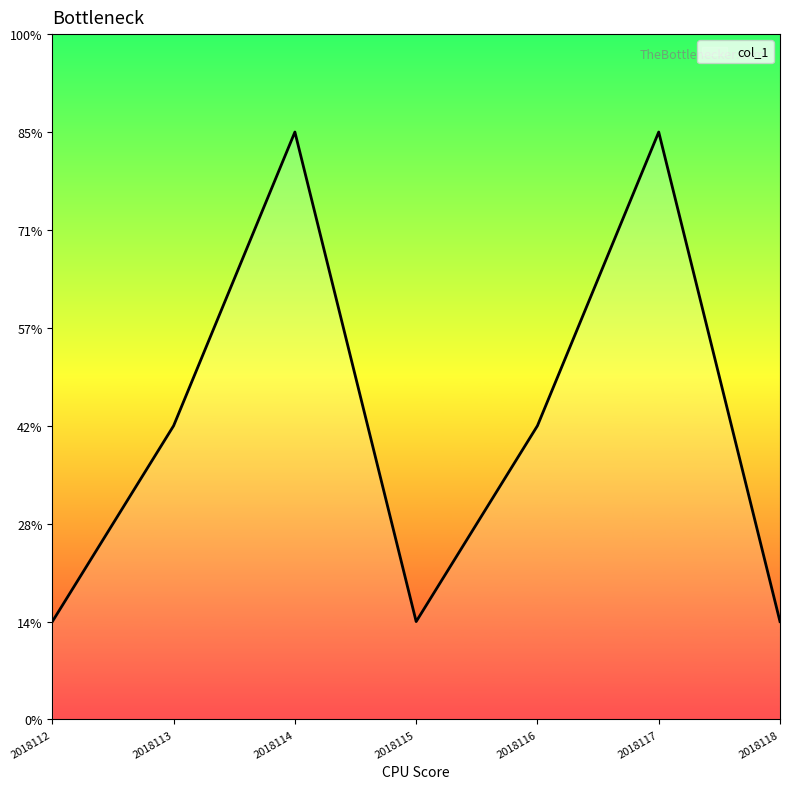

What is the average value?

3